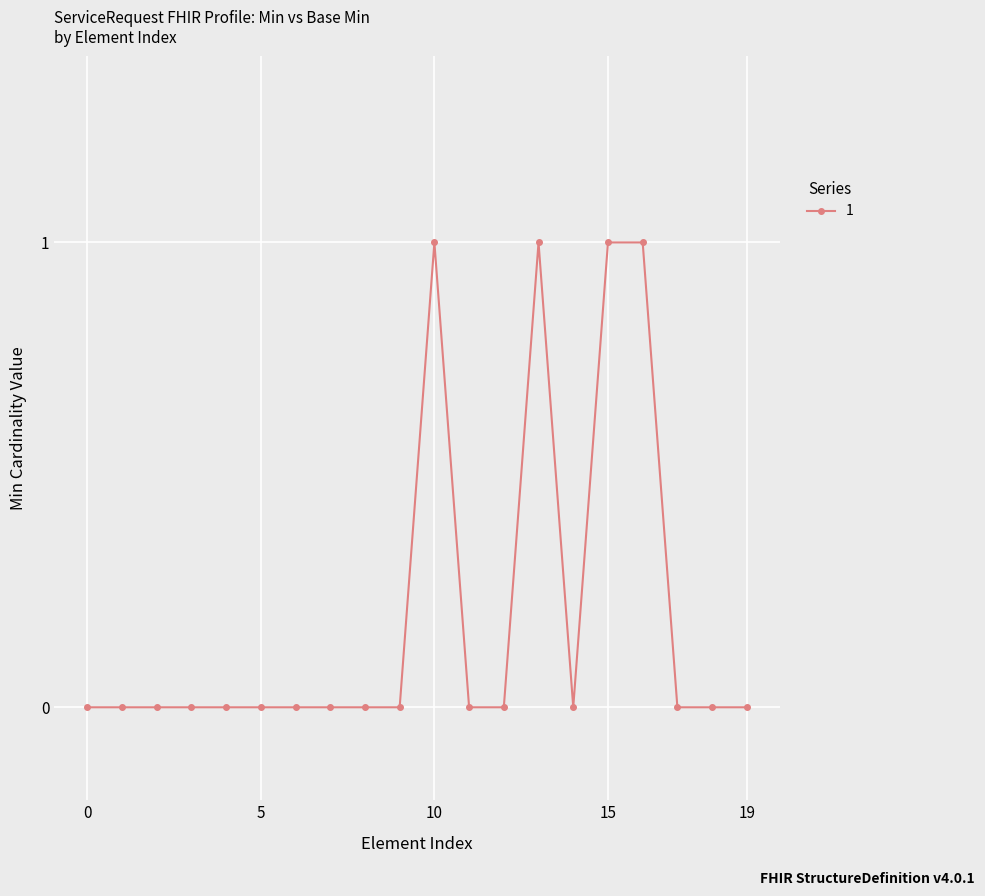

What is the greatest value displayed?

1